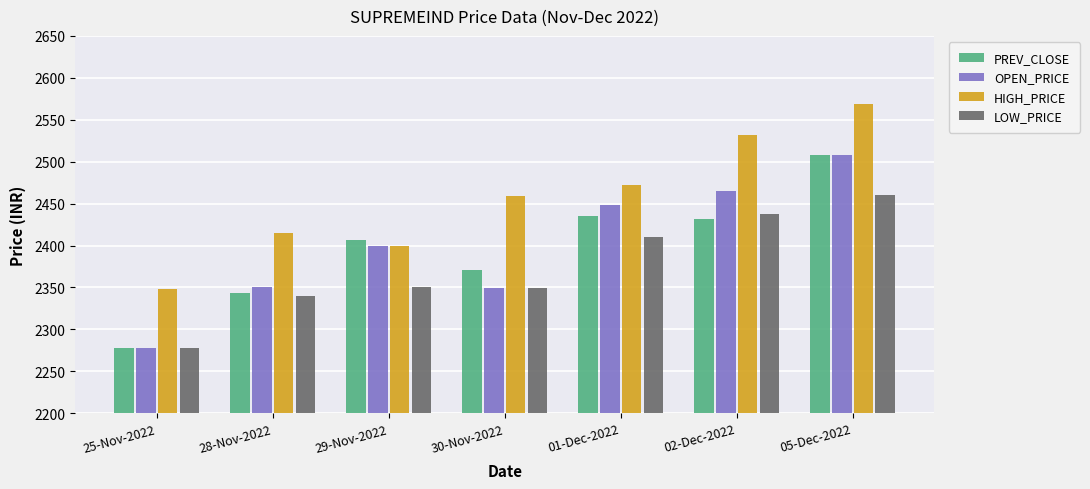

At which label is LOW_PRICE closest to 2369?

29-Nov-2022